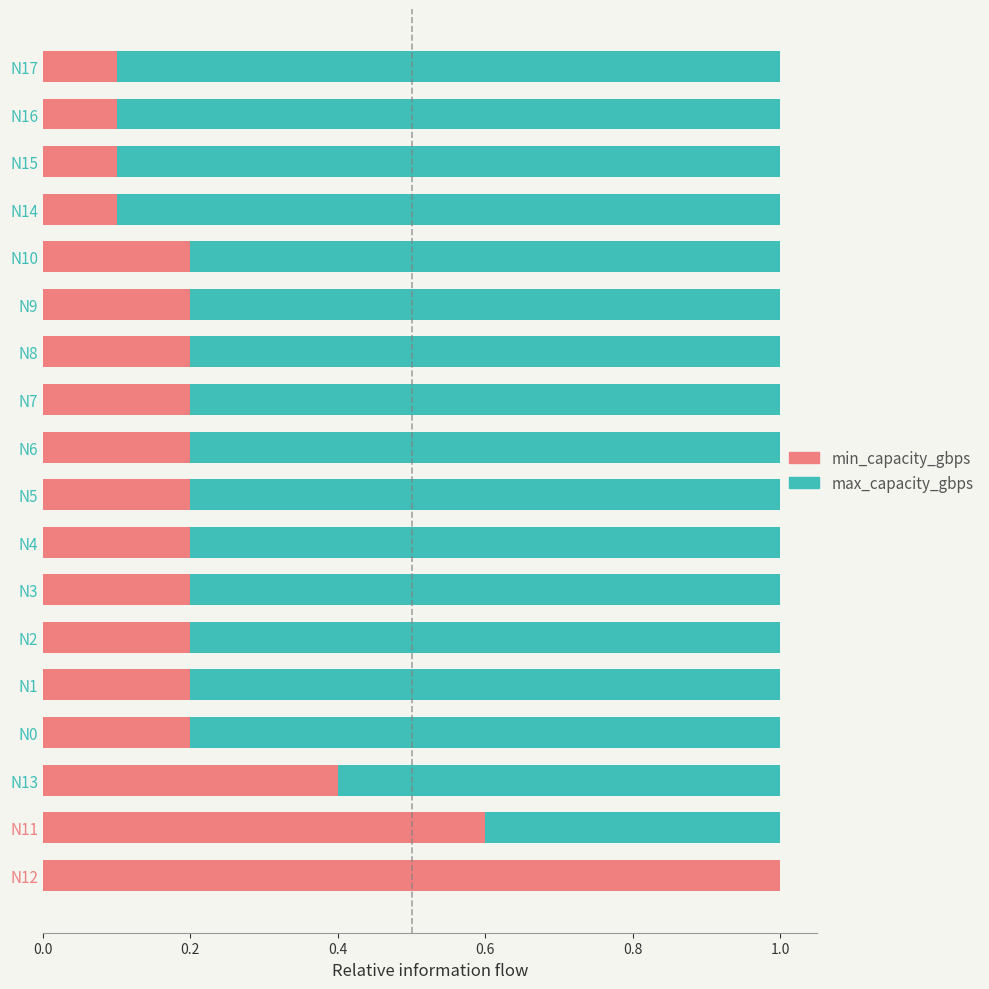

What is the total value across all series at N13?

1.0